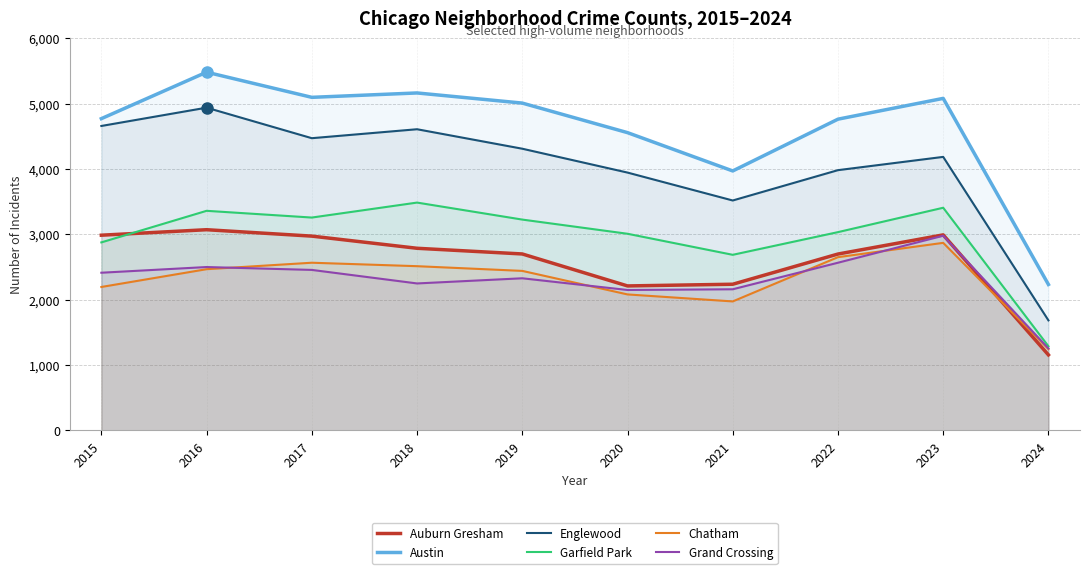

Reading left to right, transcribe all the data shown in this chart.

Auburn Gresham: 2987	3071	2973	2787	2700	2211	2237	2699	2992	1156
Austin: 4770	5481	5096	5163	5008	4556	3970	4762	5080	2233
Englewood: 4658	4938	4471	4608	4310	3945	3518	3982	4185	1684
Garfield Park: 2877	3360	3257	3486	3226	3009	2687	3034	3407	1288
Chatham: 2195	2467	2566	2513	2441	2081	1974	2651	2870	1245
Grand Crossing: 2413	2500	2456	2249	2328	2149	2160	2566	2979	1255